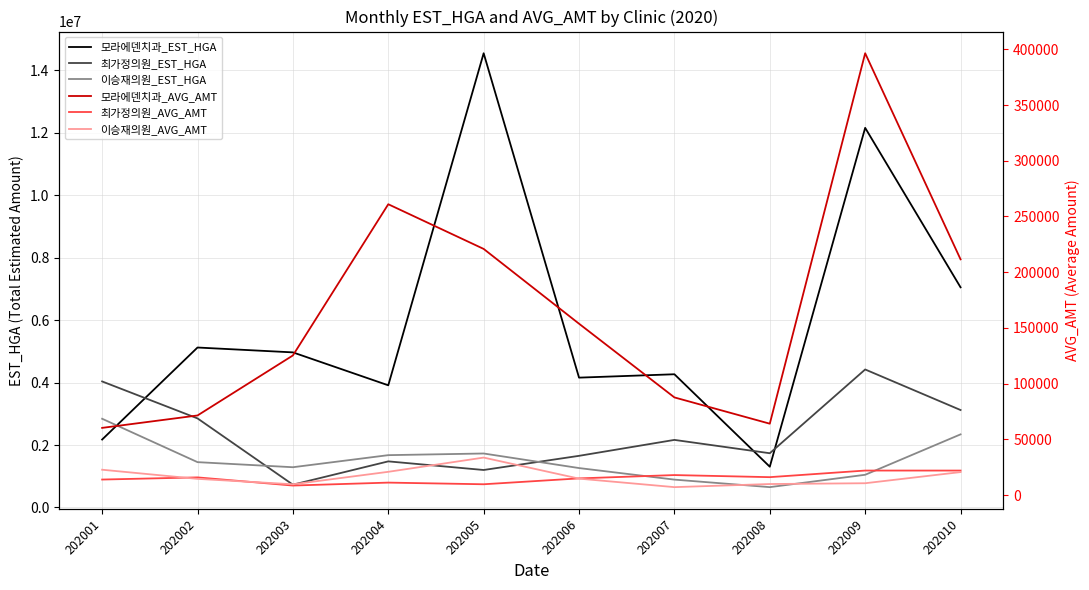

Rank the categories by 모라에덴치과_EST_HGA value from lowest to highest.

202008, 202001, 202004, 202006, 202007, 202003, 202002, 202010, 202009, 202005